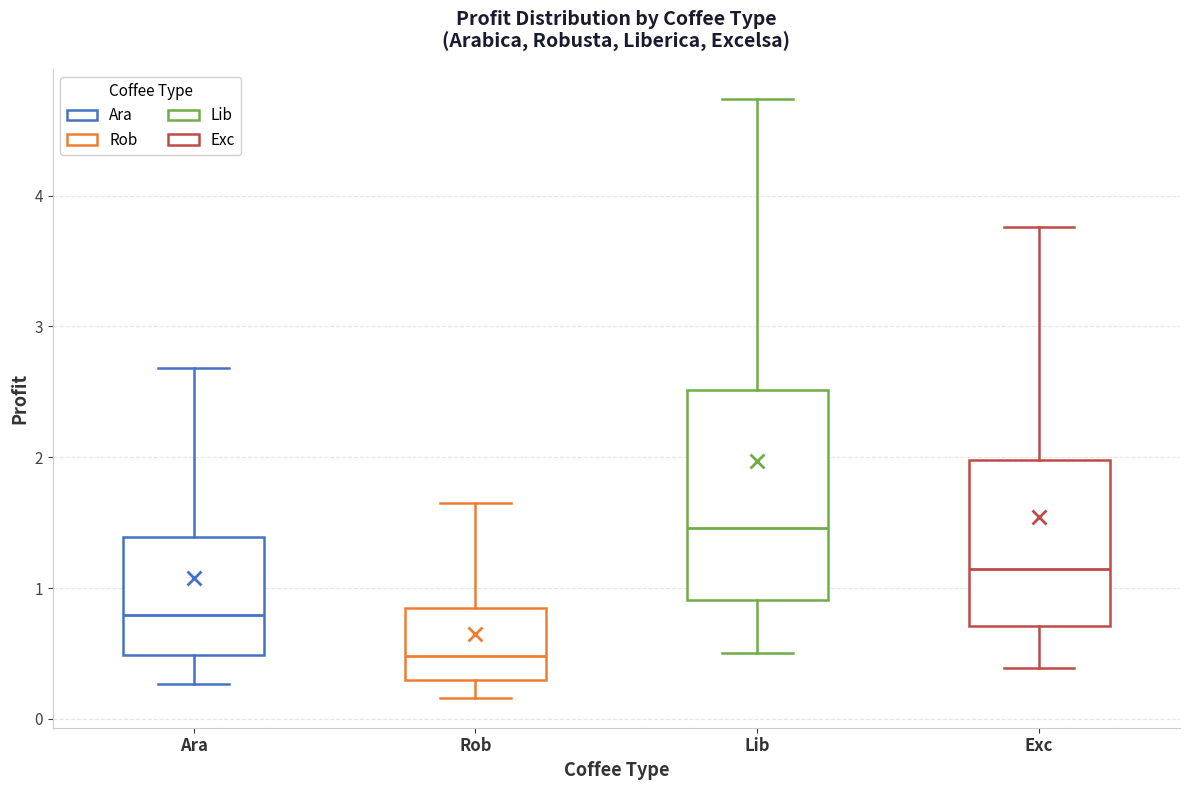

Reading left to right, read every box against the y-axis: the position of its median line, the range the box covers, and the ends of its whiskers. The values are not printed on the chart, so give them approximately, as read against the axis.

Ara: median 0.8, box 0.5 to 1.4, whiskers 0.3 to 2.7
Rob: median 0.5, box 0.3 to 0.8, whiskers 0.2 to 1.6
Lib: median 1.5, box 0.9 to 2.5, whiskers 0.5 to 4.7
Exc: median 1.1, box 0.7 to 2.0, whiskers 0.4 to 3.8